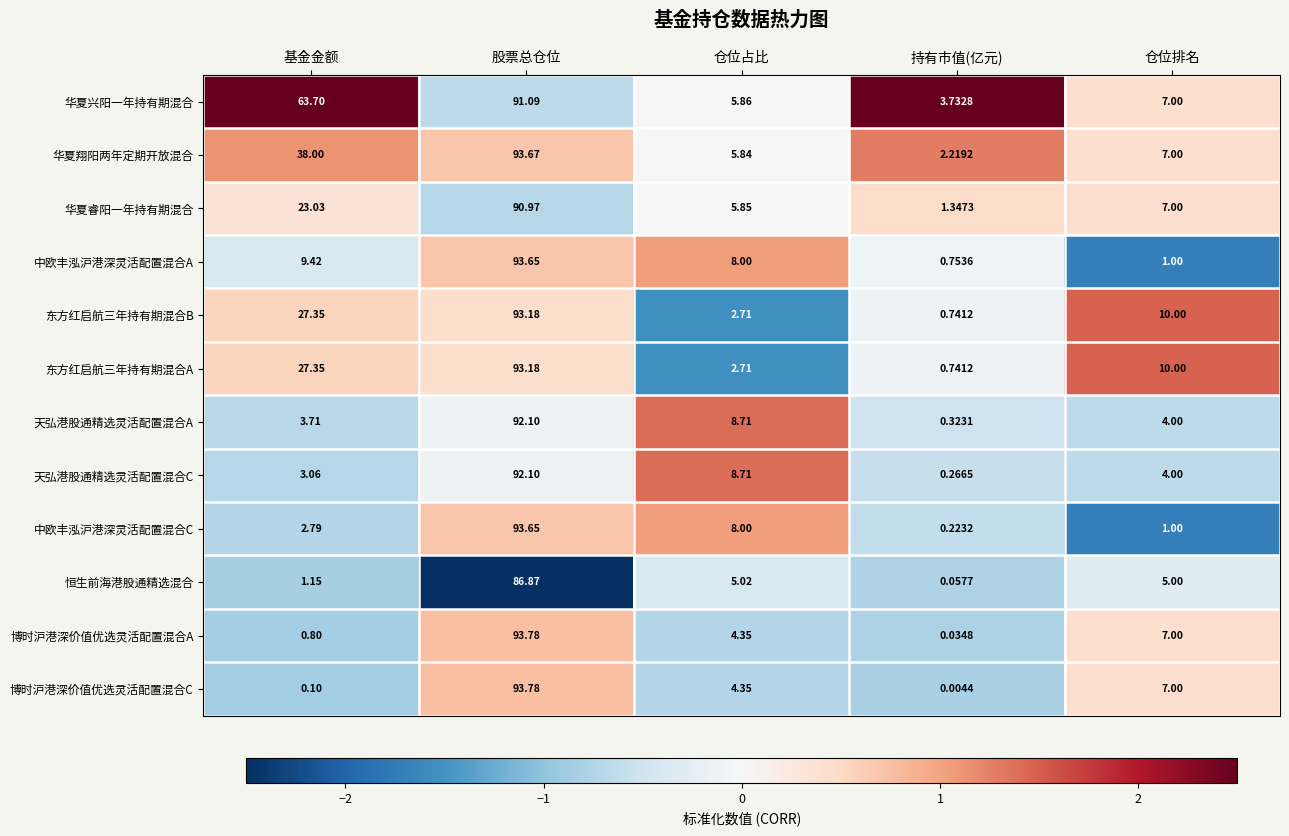

At which label is 中欧丰泓沪港深灵活配置混合C closest to 46?

仓位占比